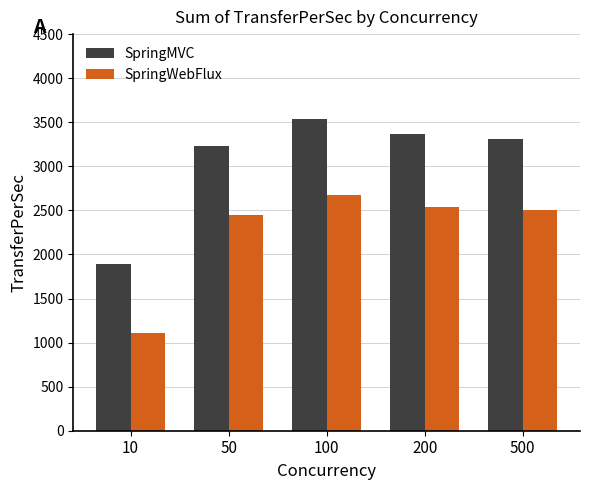

Reading left to right, extract all data points from this chart.

SpringMVC: 10=1889.2	50=3227.0	100=3540.0	200=3370.0	500=3310.0
SpringWebFlux: 10=1106.3	50=2447.7	100=2680.0	200=2543.8	500=2501.5